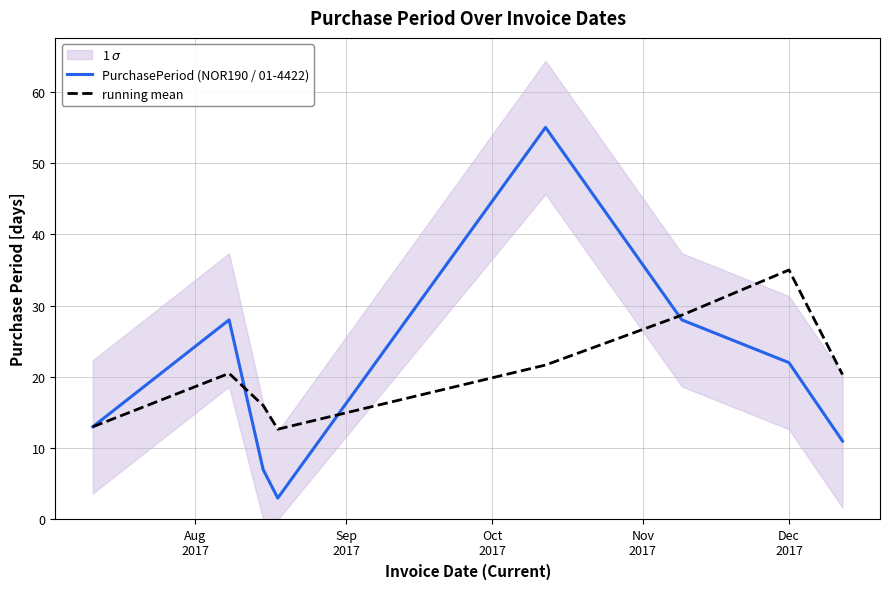

In PurchasePeriod (NOR190 / 01-4422), how many points are higher than both neighbors (excluding endpoints)?

2